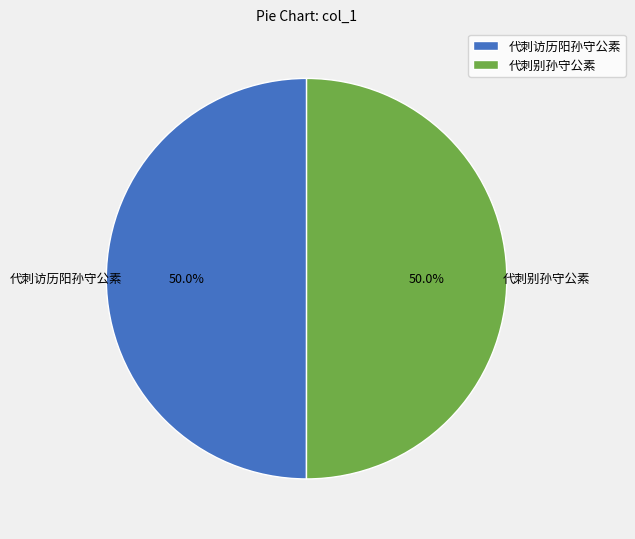

How much of the chart is everything except 代刺别孙守公素?

50.0%